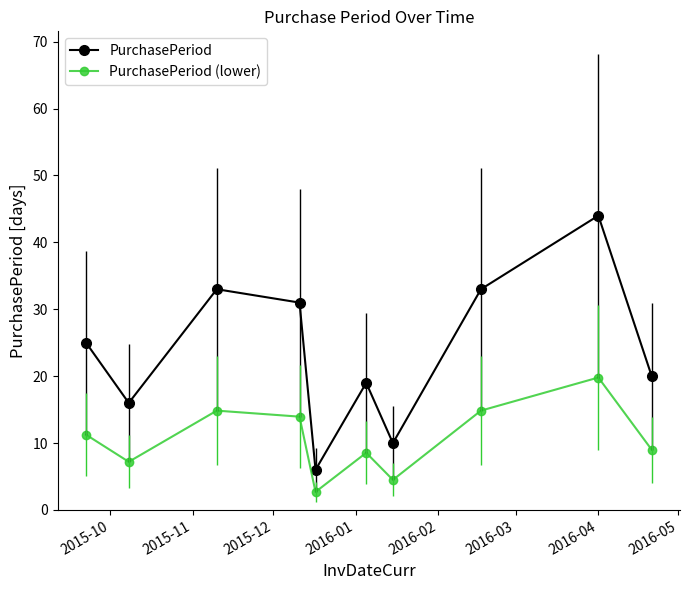

True or false: PurchasePeriod (lower) and PurchasePeriod cross at least once.

False